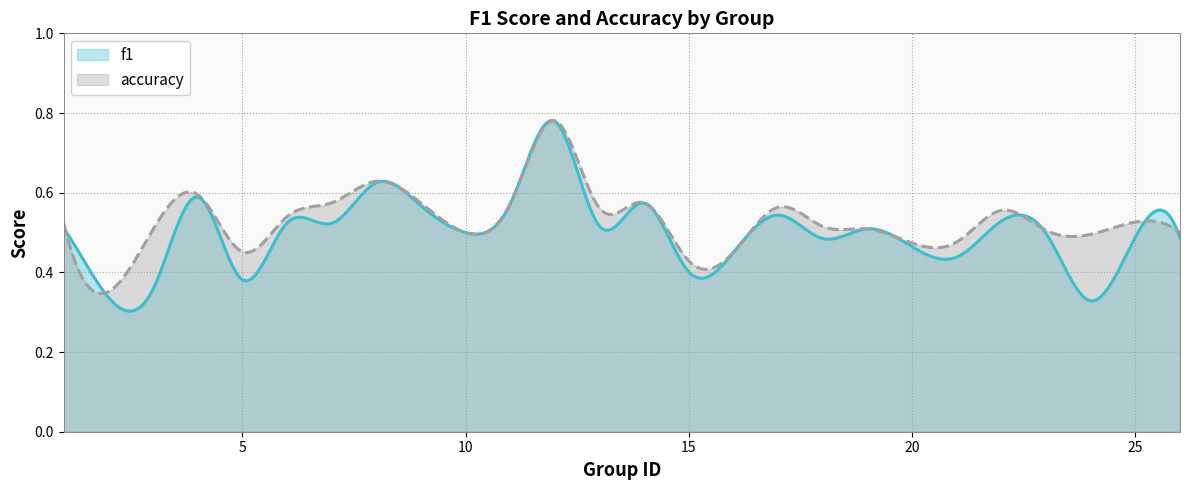

True or false: f1 and accuracy intersect in this chart.

True